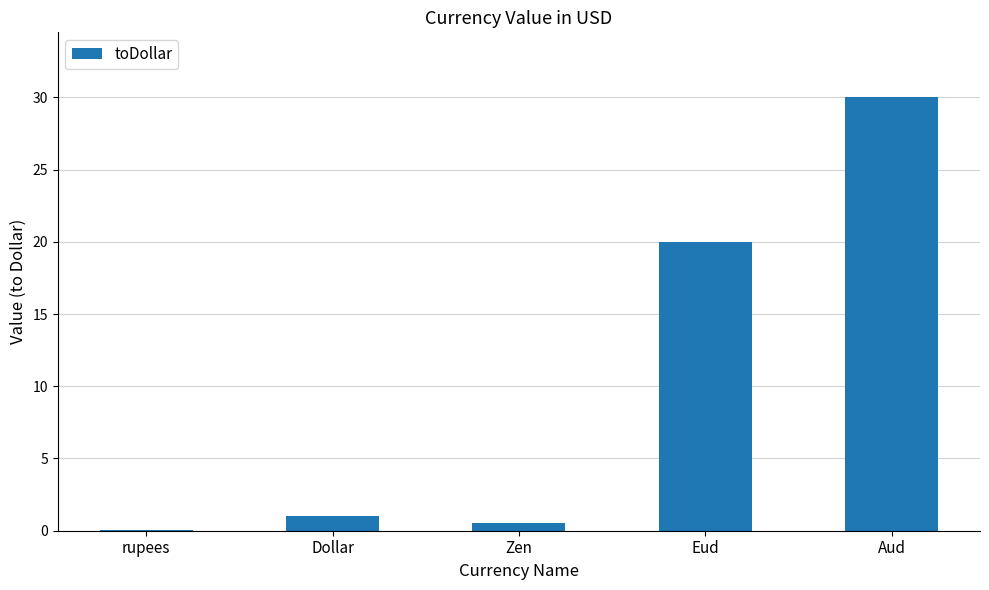

What is the sum of all values?

51.5